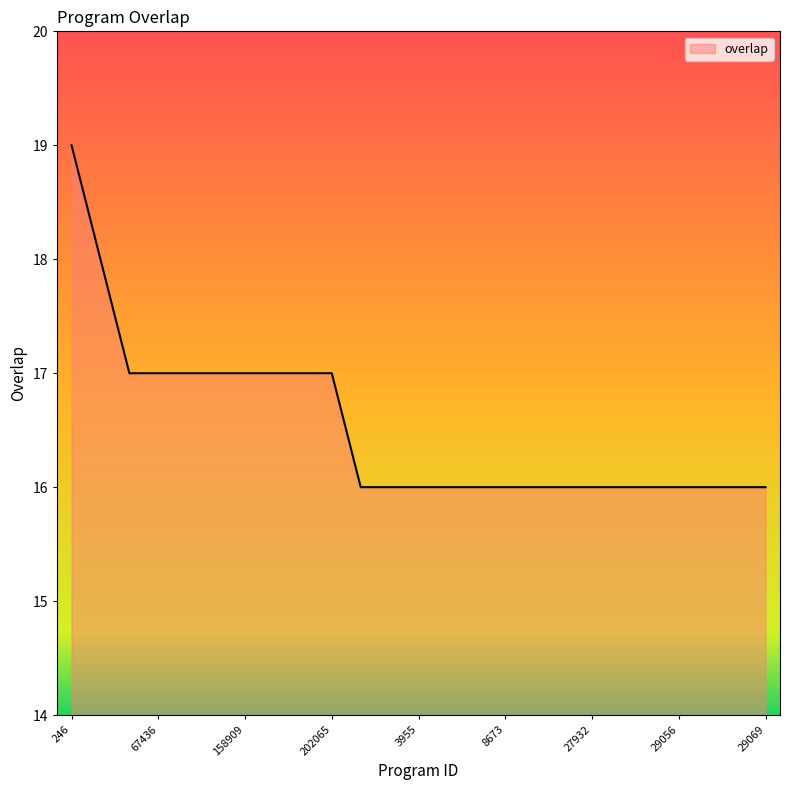

What is the difference between the maximum and minimum values?

3